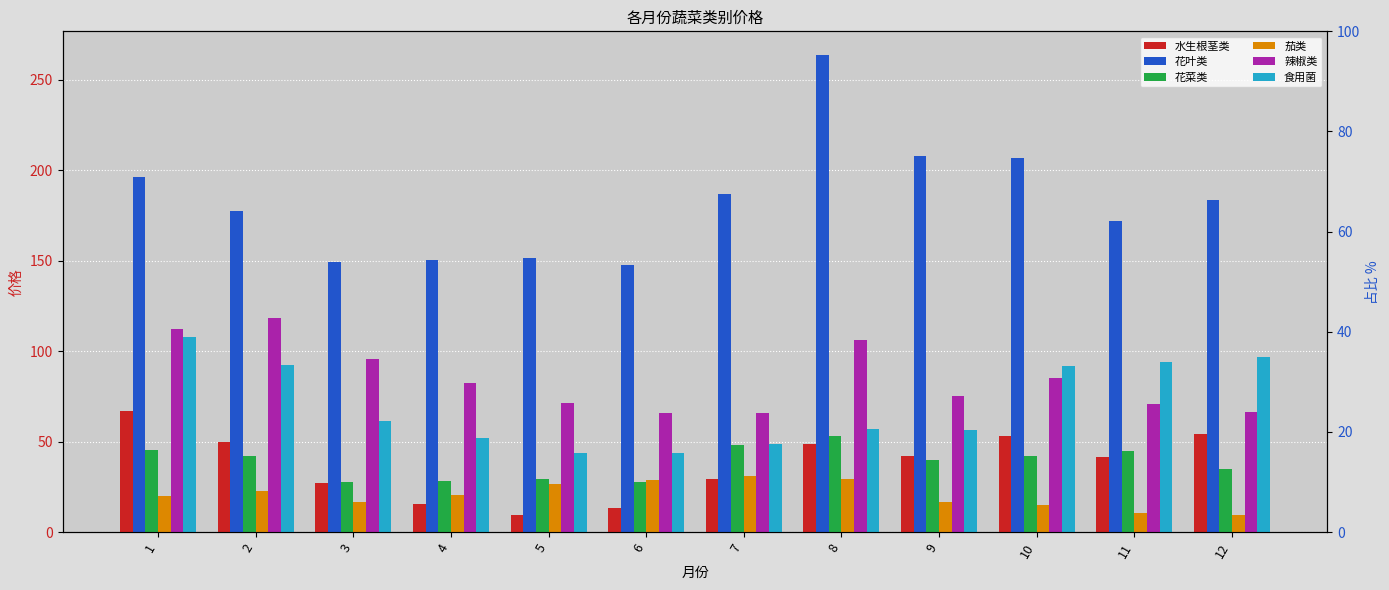

Is it true that 花叶类 equals 177.6 at 2?

True